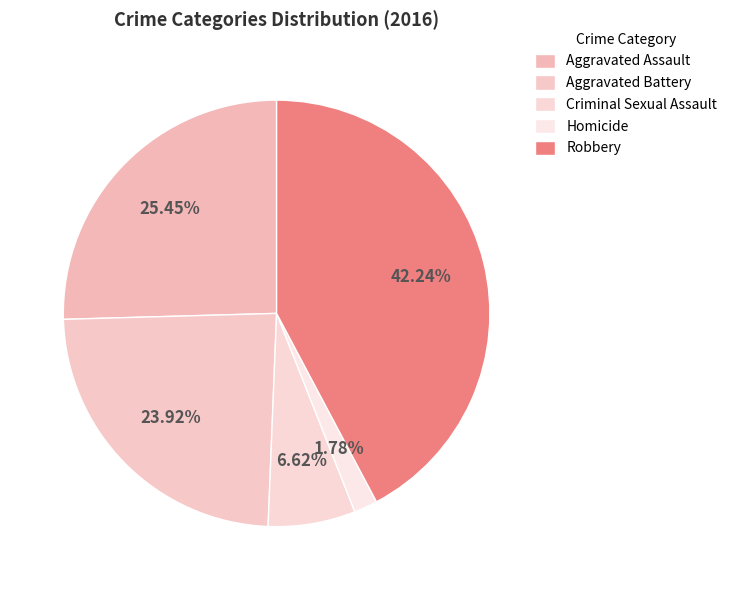

To the nearest percent, what is the combined percentage of Aggravated Battery and Aggravated Assault?

49%